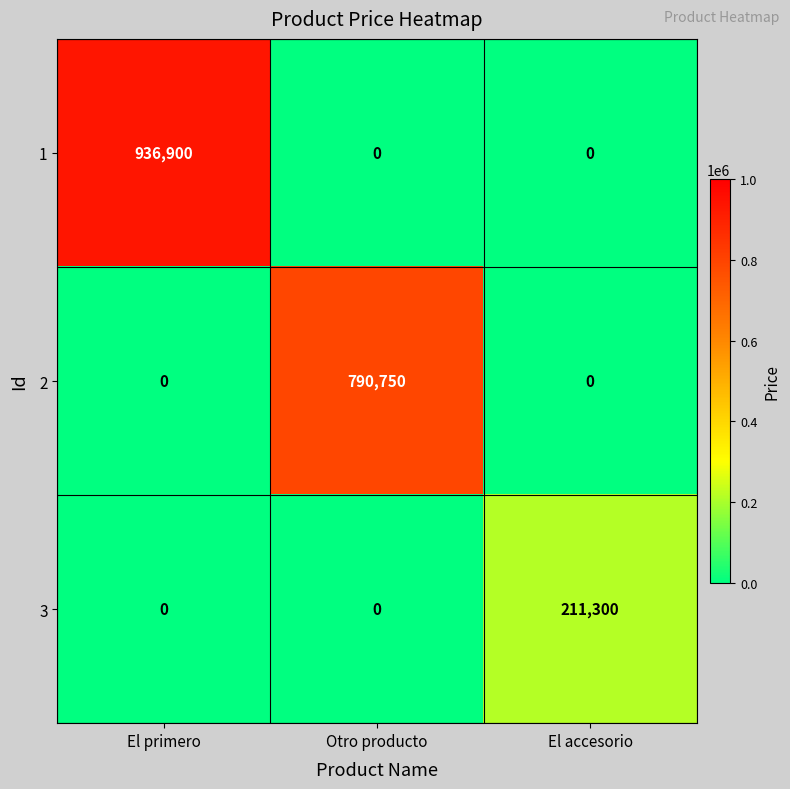

At which category is the sum across all series the highest?

El primero